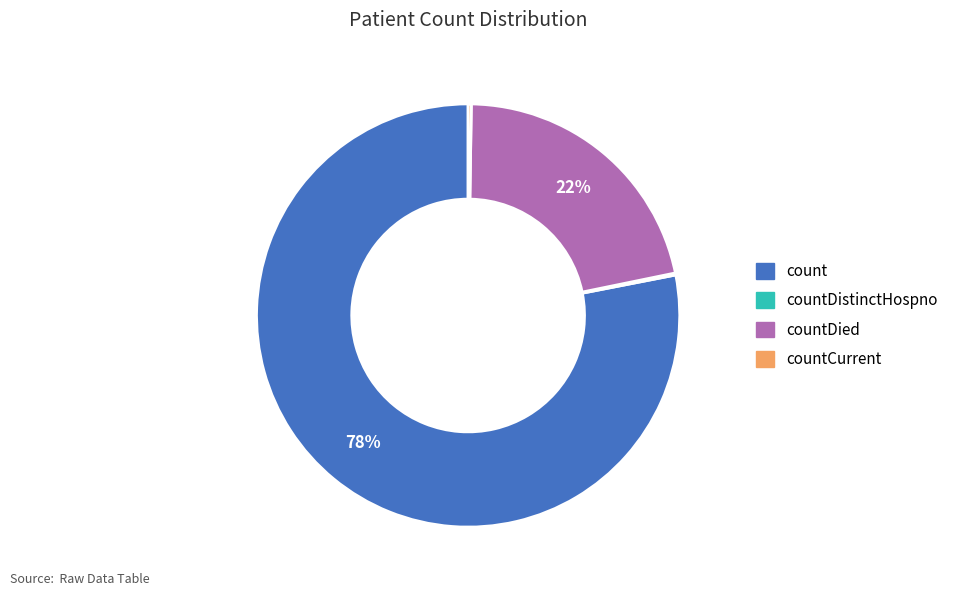

Is count the majority of the pie?

Yes